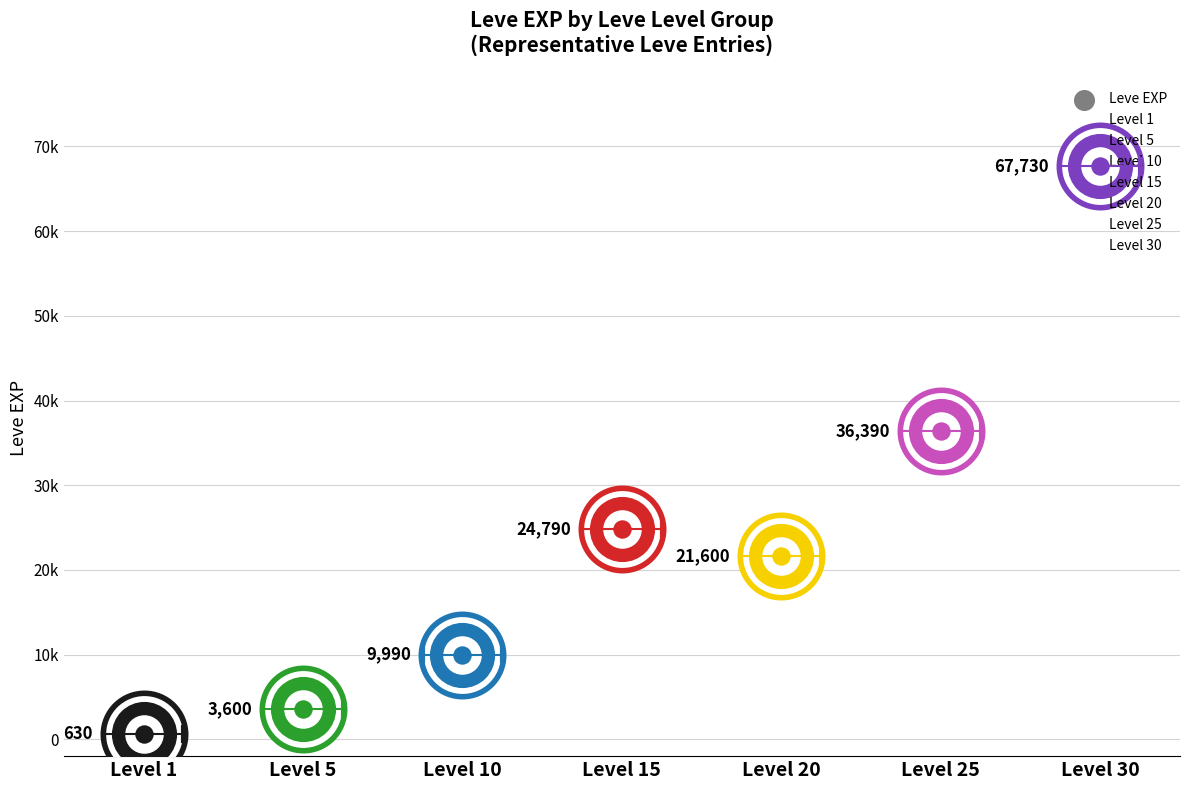

Which series reaches the maximum Y coordinate?

Leve EXP